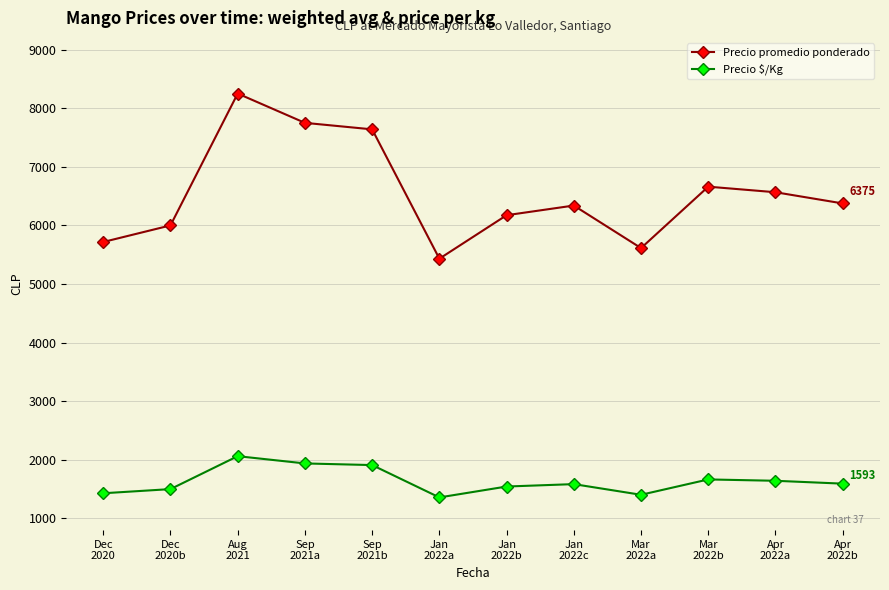

Which series has the widest spread of values?

Precio promedio ponderado